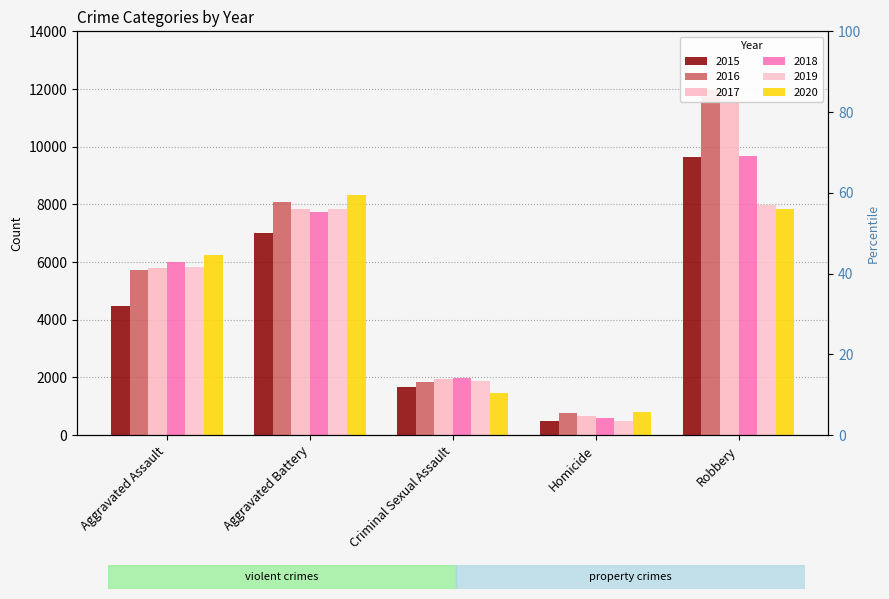

Reading left to right, extract all data points from this chart.

2015: 4480	7018	1680	496	9638
2016: 5712	8085	1831	786	11960
2017: 5793	7845	1957	672	11880
2018: 6001	7734	1998	589	9680
2019: 5841	7857	1888	498	7994
2020: 6263	8319	1467	787	7855